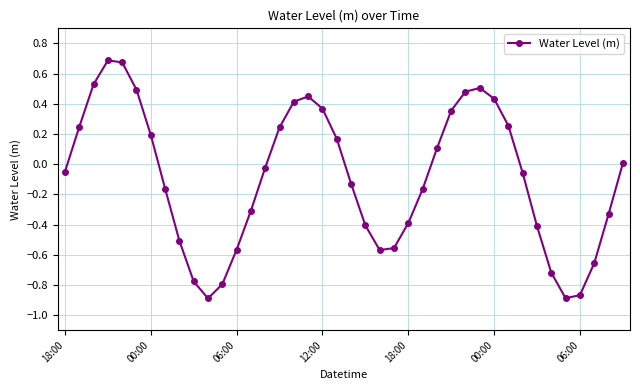

What is the sum of all values?

-3.6